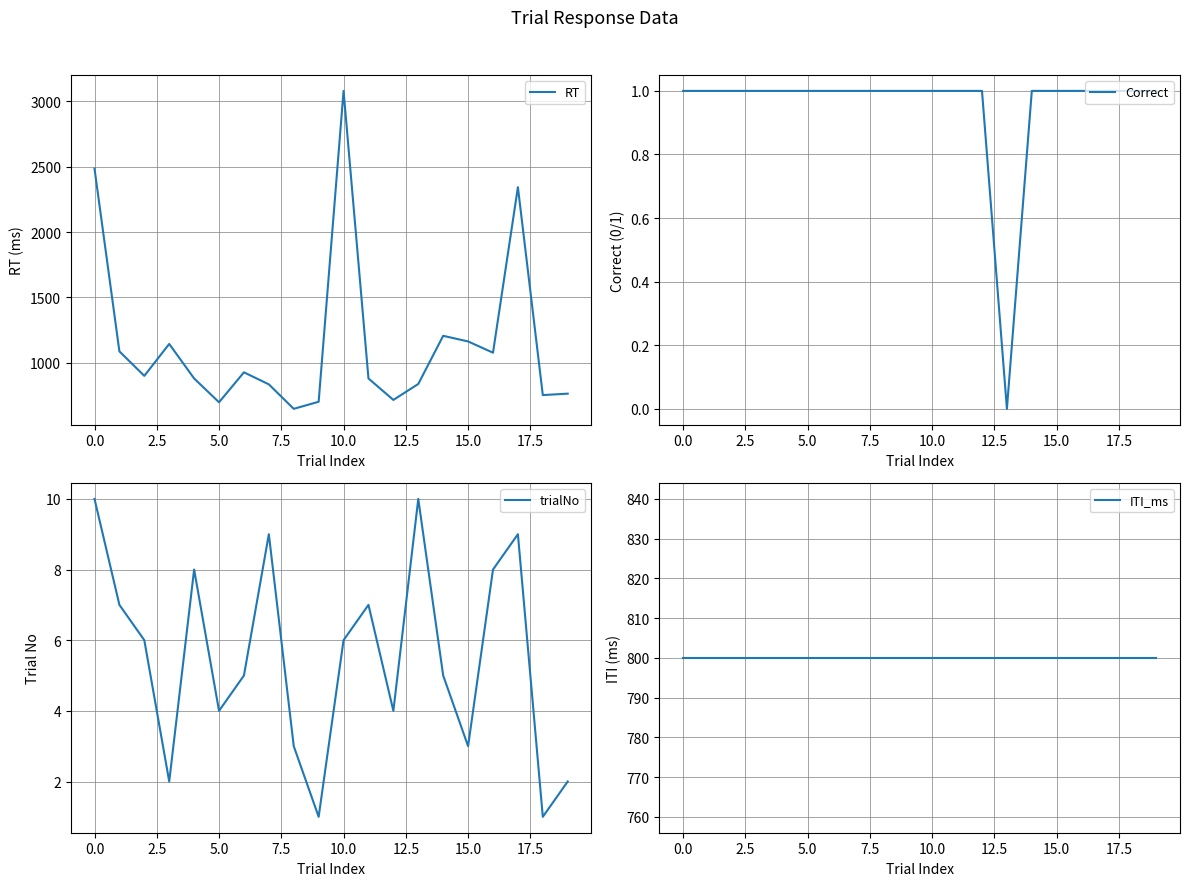

How many categories are shown in the chart?

20